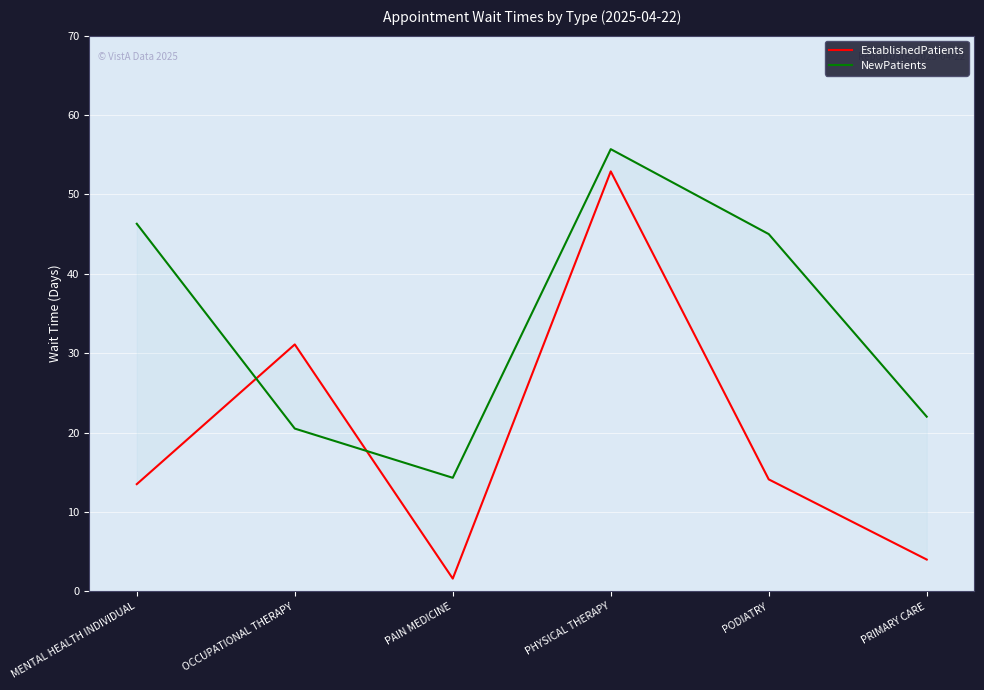

How many lines are shown in the chart?

2